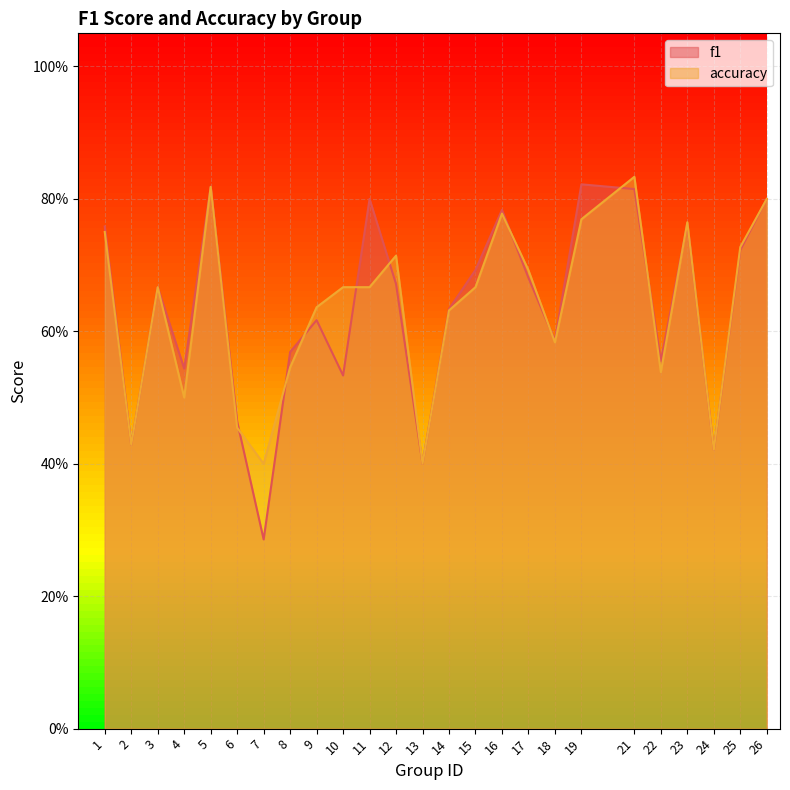

At which category is the sum across all series the highest?

21